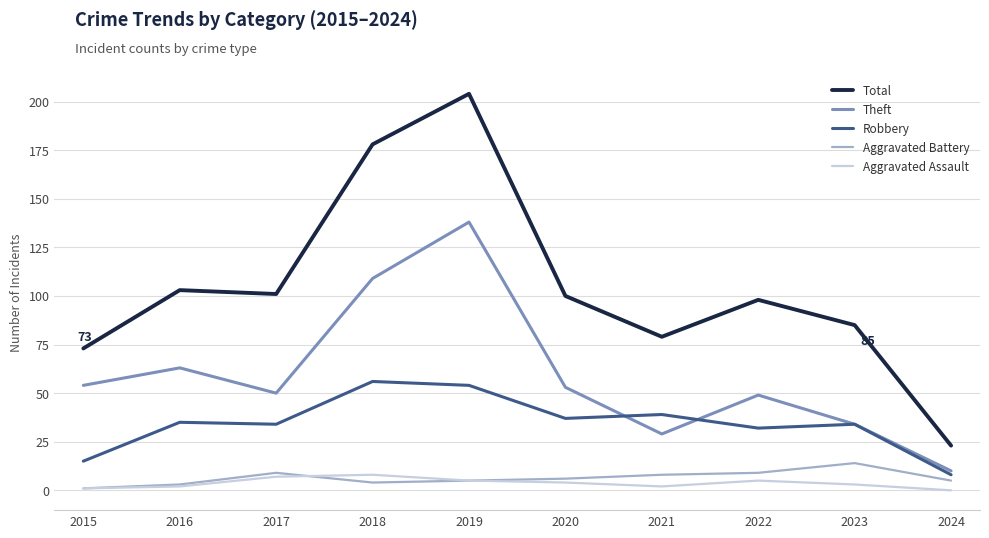

Which category has the highest value in the Total series?

2019